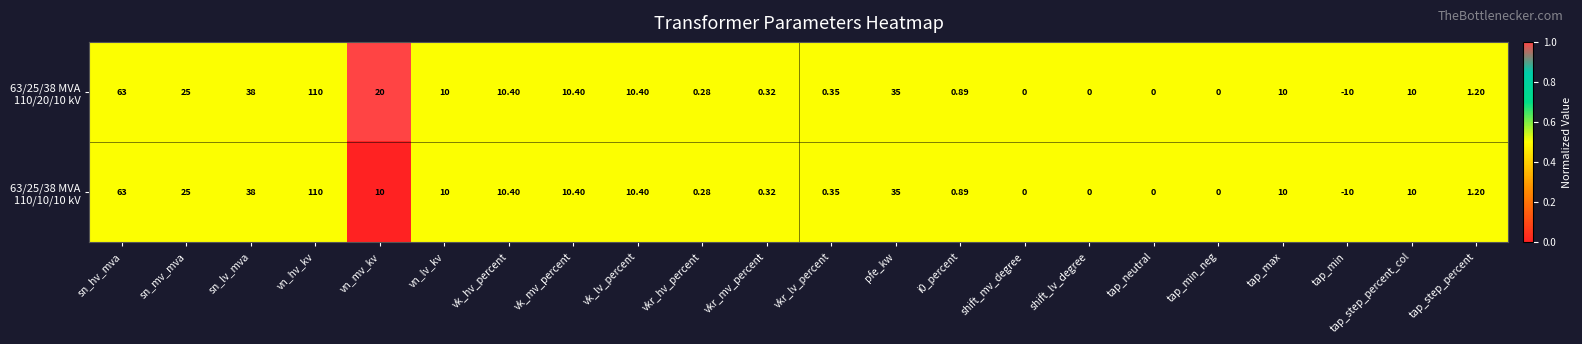

What is the greatest value displayed?

110.0